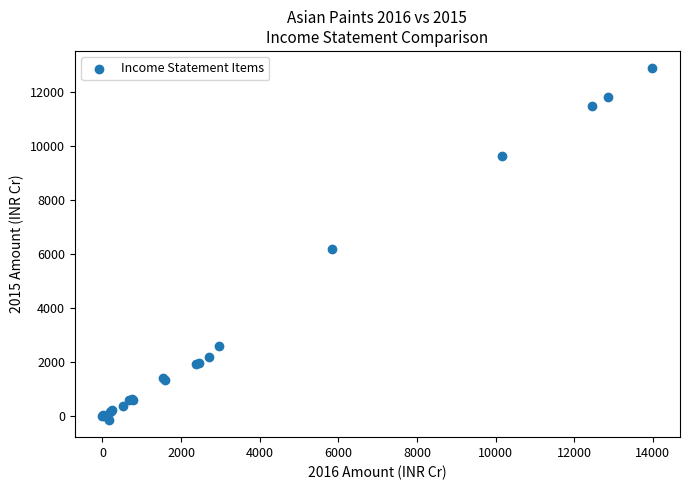

What Y value in the scatter plot is closest to 6373?

6191.7